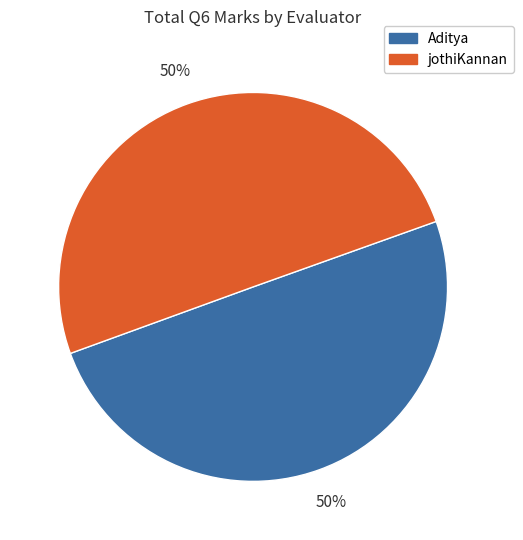

Is it true that jothiKannan is 60% of the pie?

False